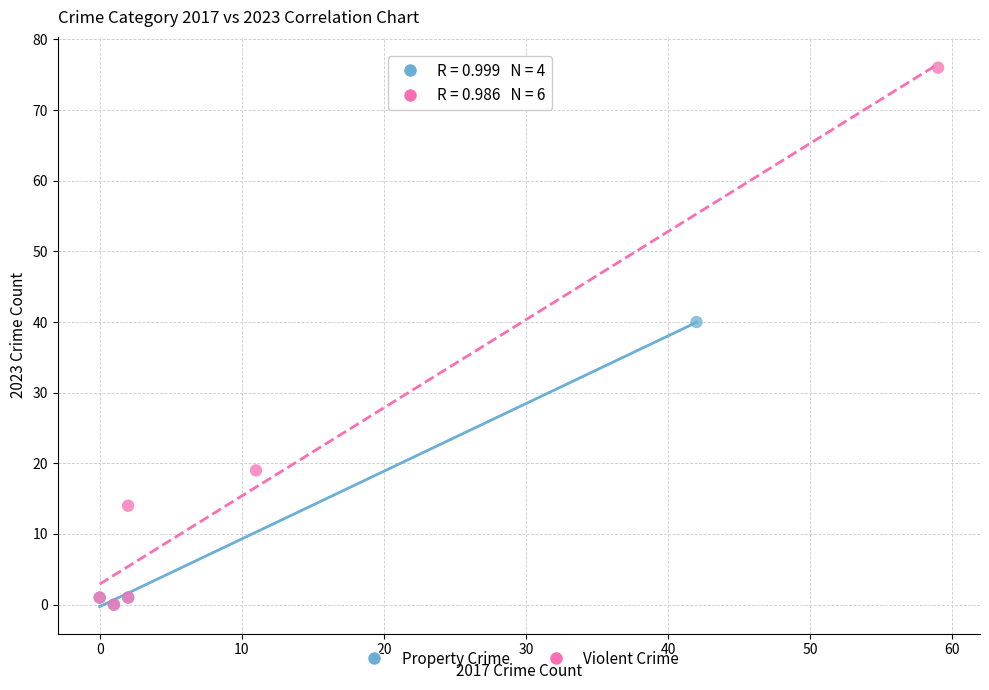

Which series has the largest Y range (max minus min)?

Violent Crime